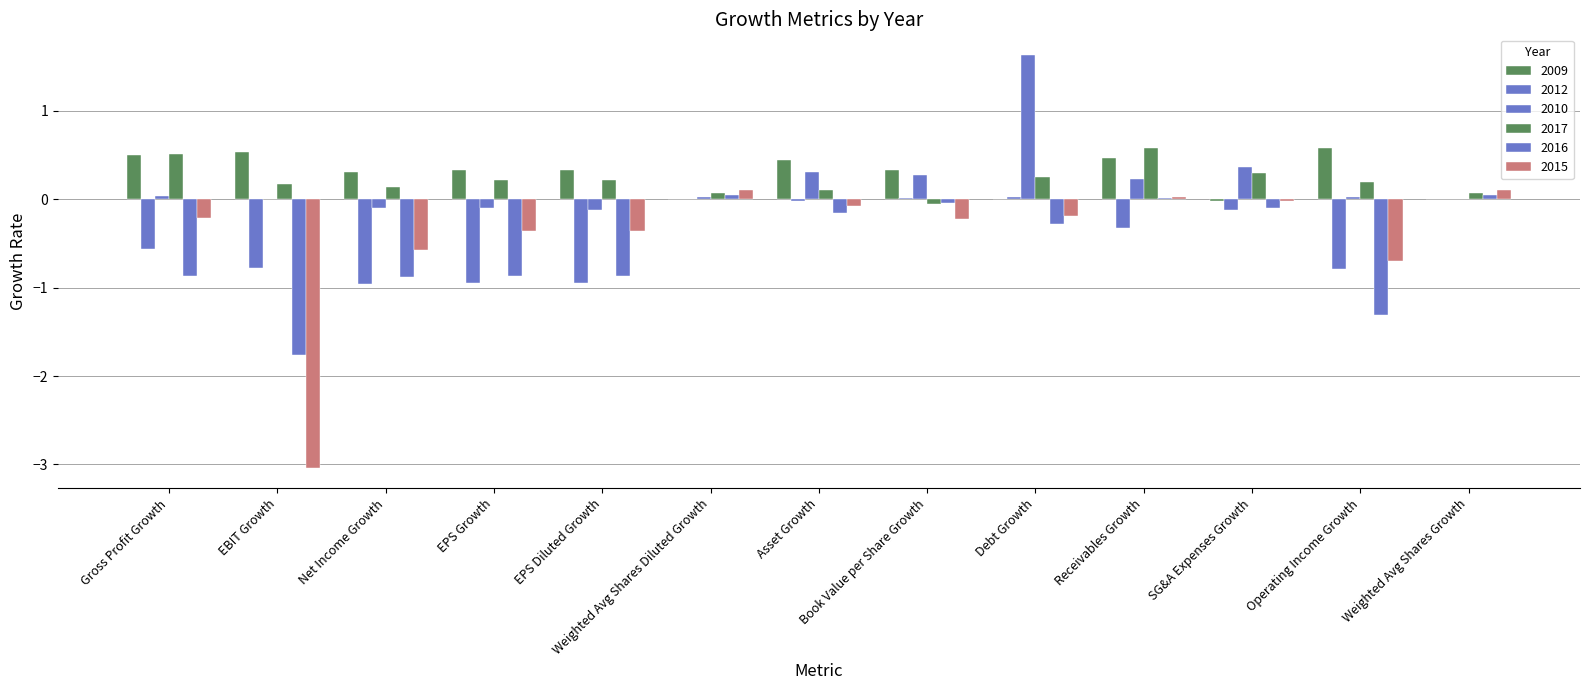

What is the value of the 2017 bar at the 13th from the left?

0.1